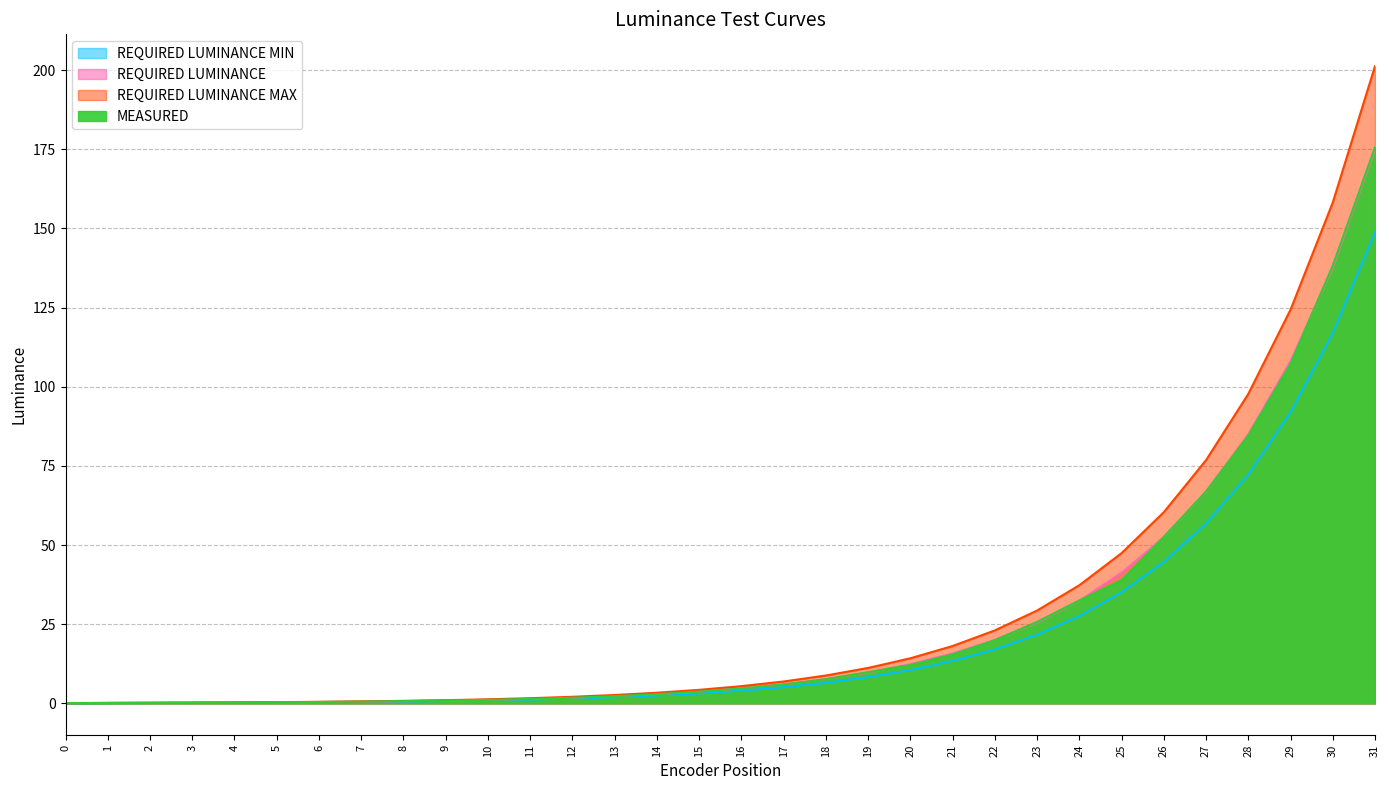

What is the smallest value displayed?

0.1